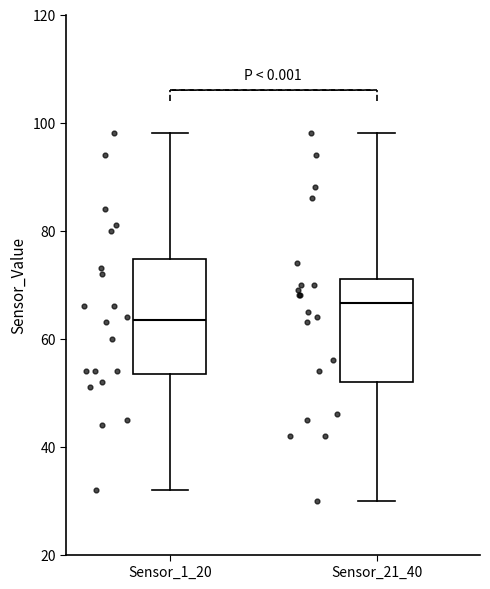

Where does the lower whisker of the box for Sensor_1_20 end on the y-axis? The values are not printed on the chart, so give them approximately, as read against the axis.

32